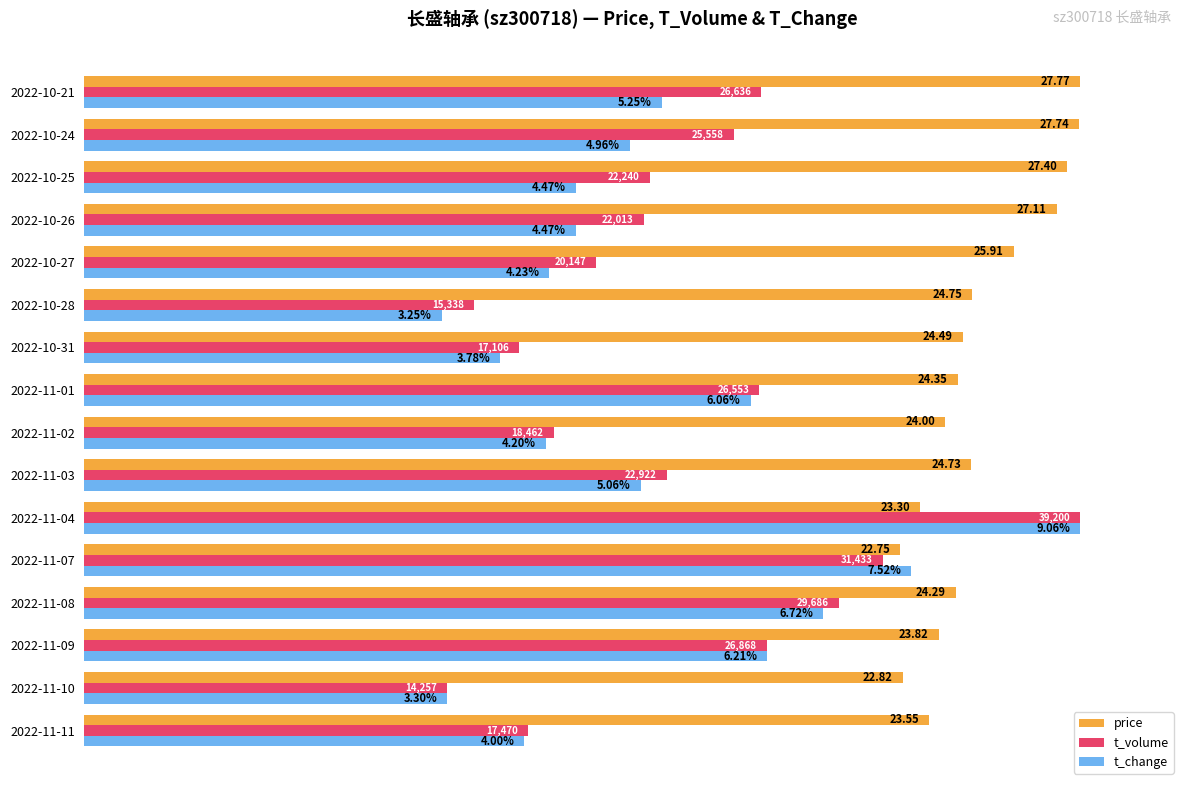

What are all the series names shown in the legend?

price, t_volume, t_change